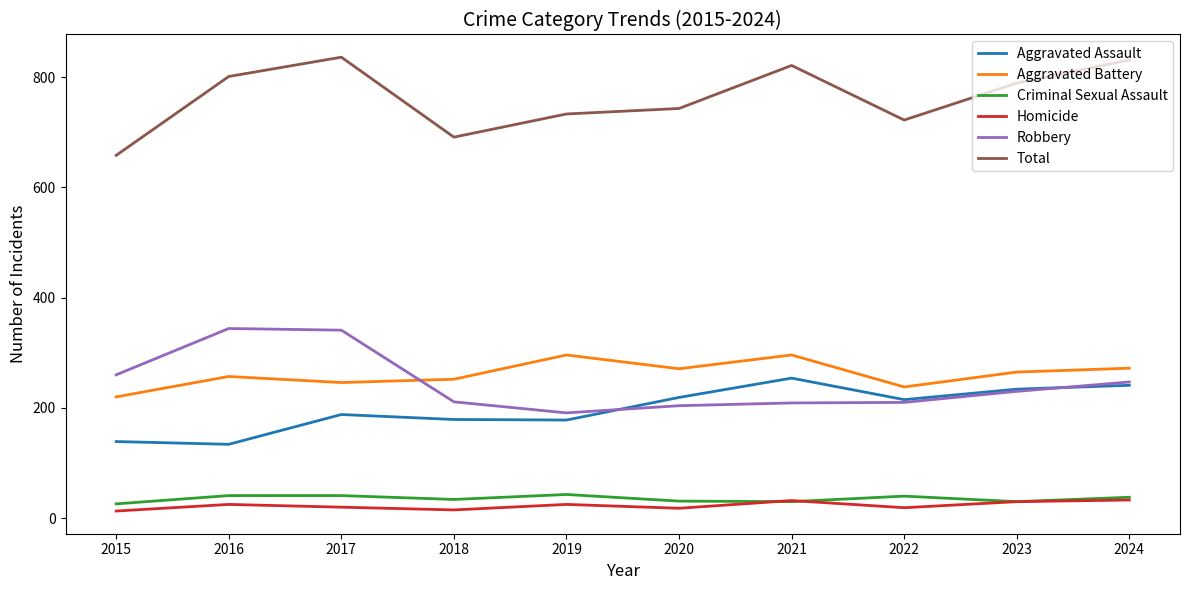

What is the spread (max minus min) of values at 2016?

776